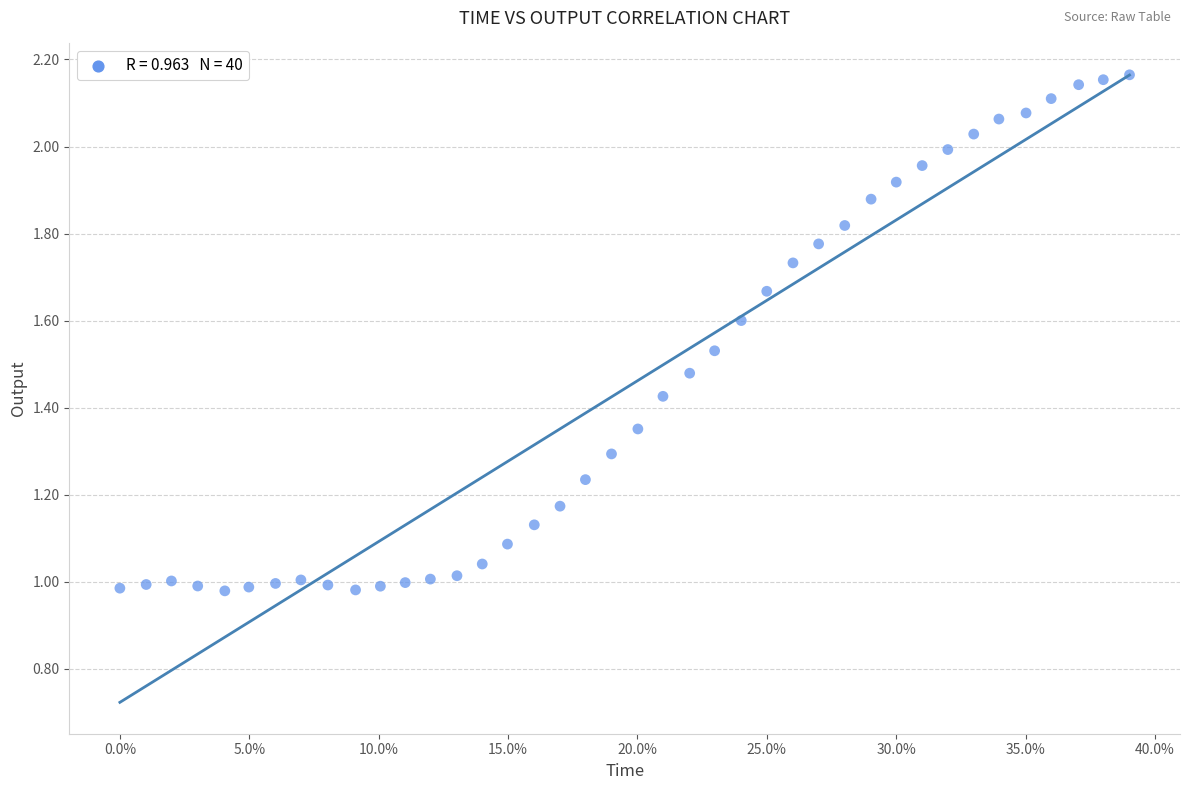

What is the range of X values (max minus min)?

0.4